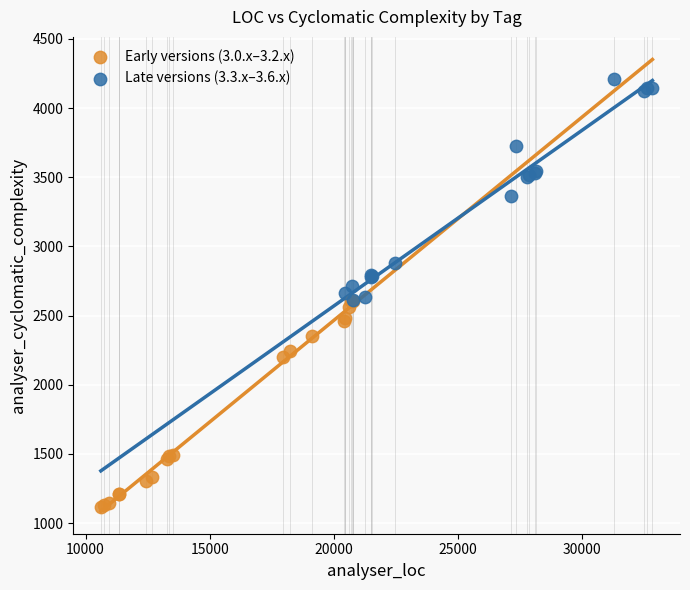

Which series has the widest spread of Y values?

Late versions (3.3.x–3.6.x)